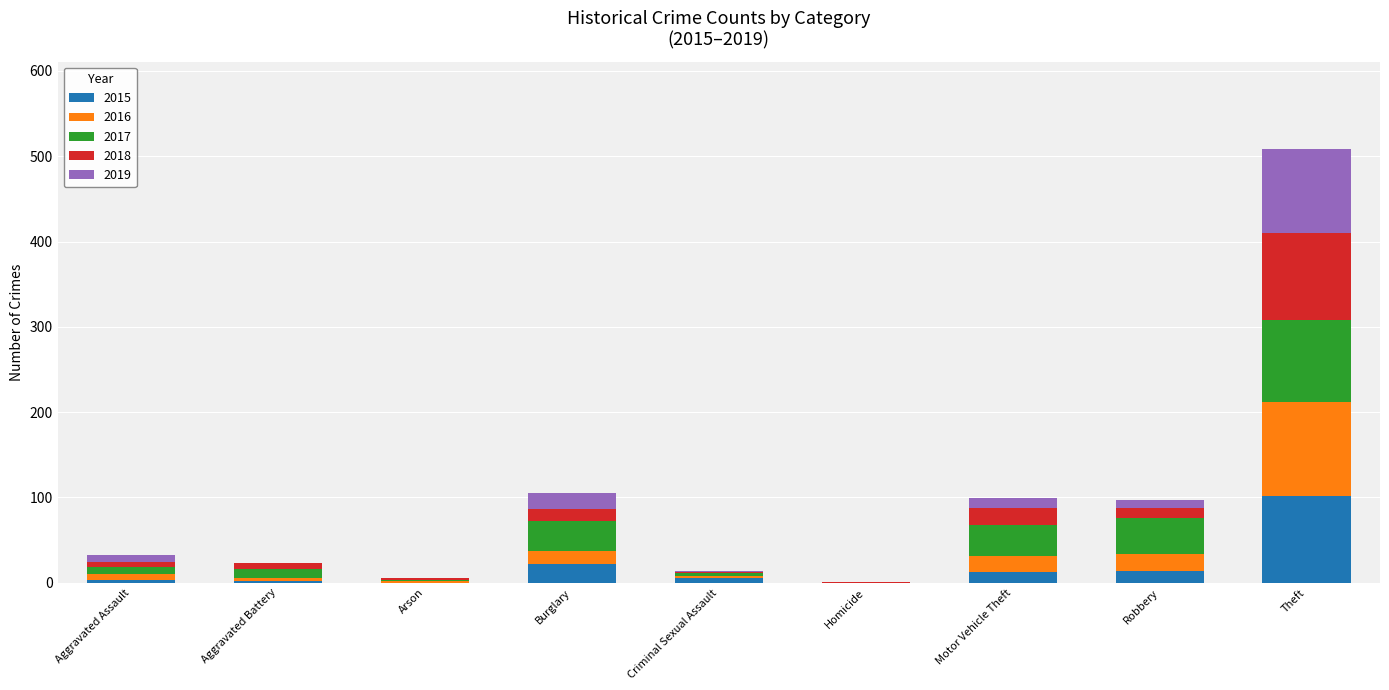

What is the sum of all 2015 values?

160